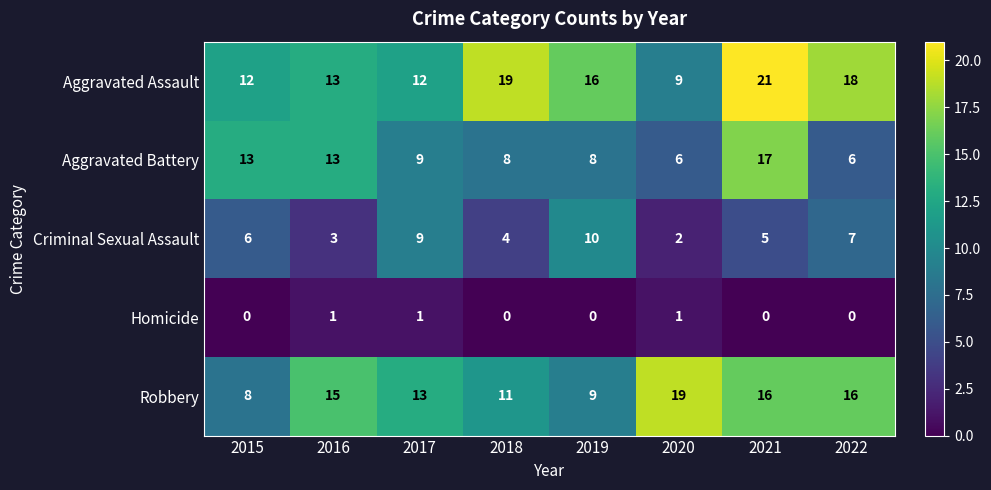

Which label corresponds to the largest value in the chart?

2021